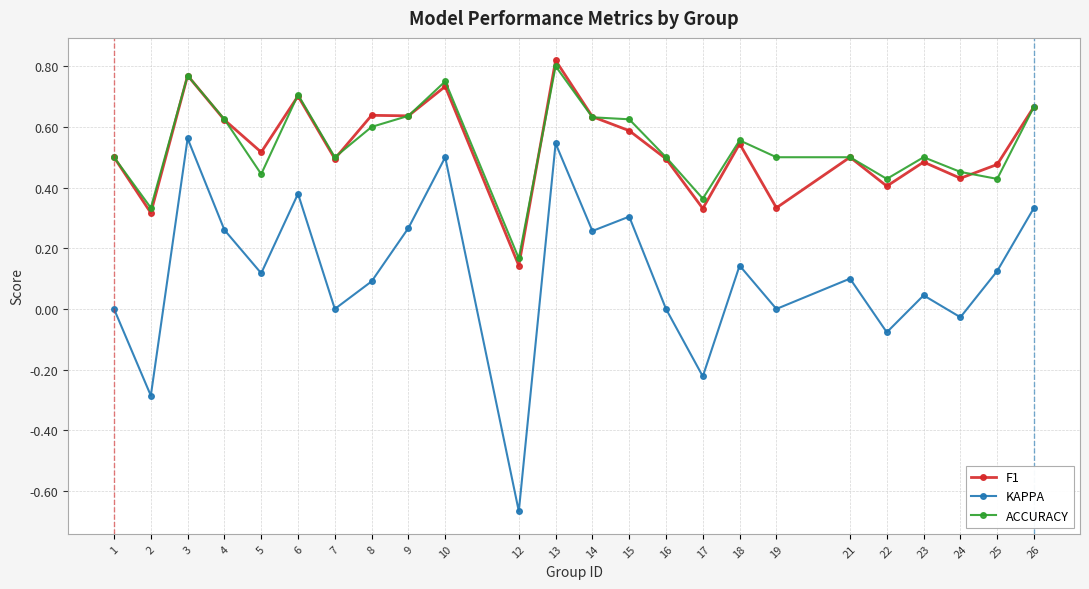

Is it true that KAPPA equals 0.4 at 6?

True